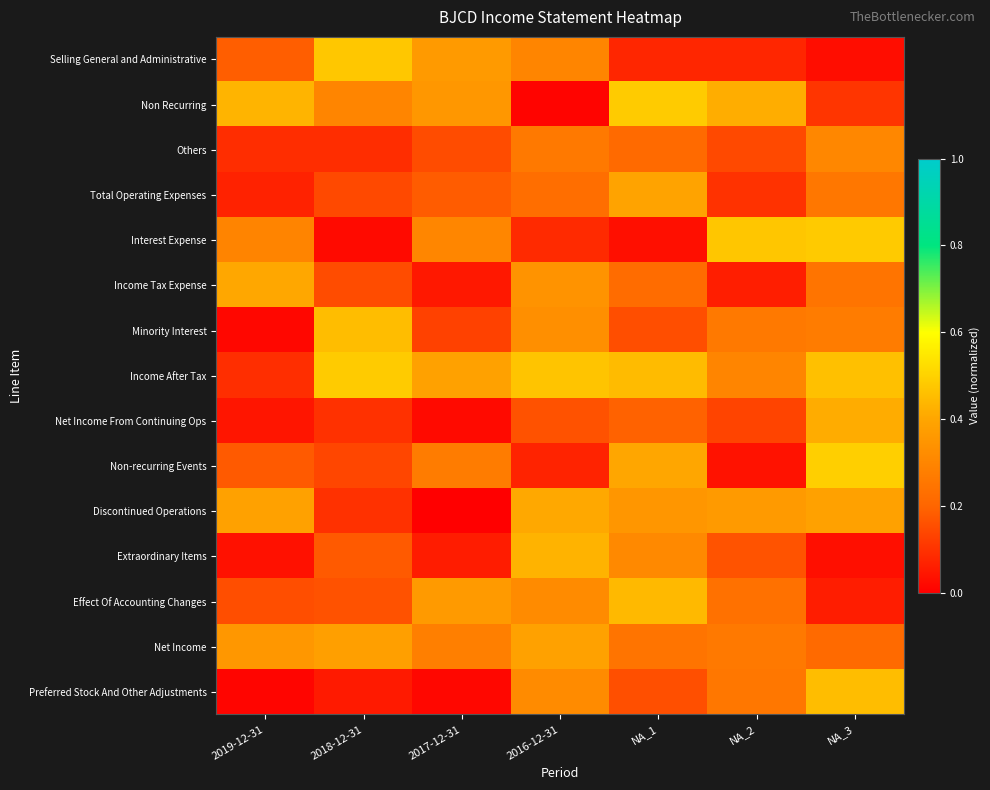

At which category does the chart reach its peak across all series?

NA_3